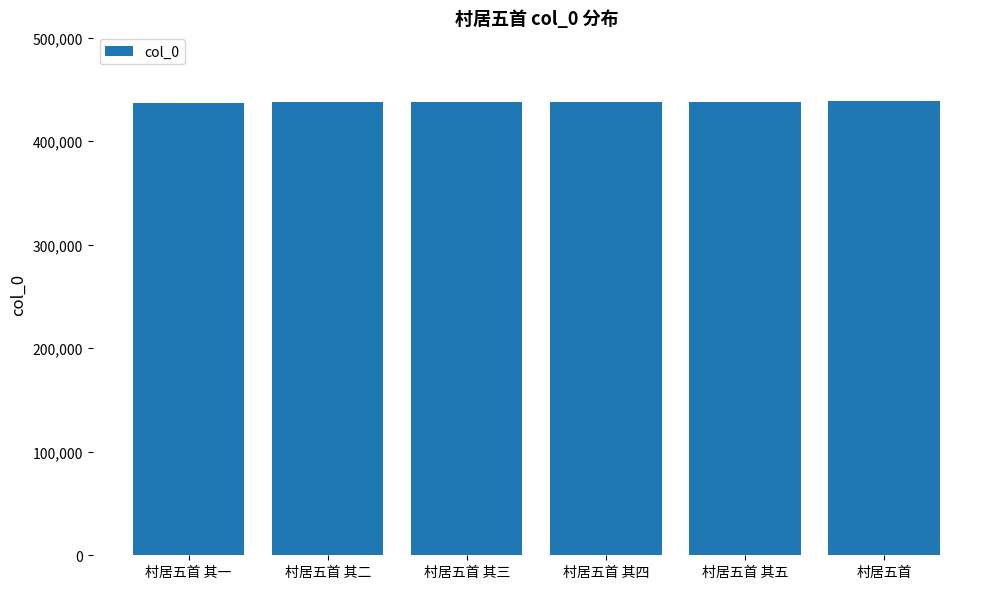

The chart shows a value of 754170 at 村居五首 其三. True or false?

False